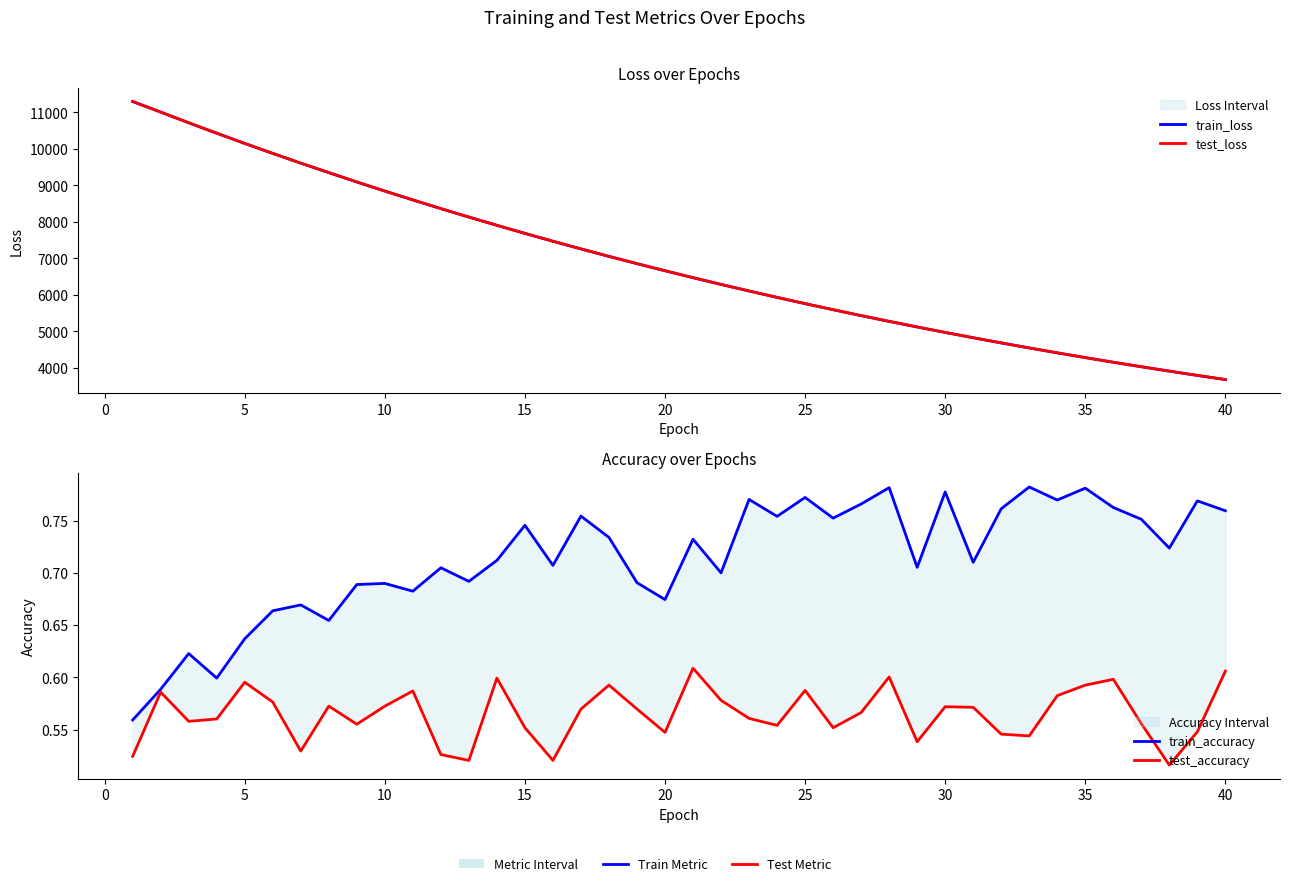

List the series in order of their peak value, highest first.

test_loss, train_loss, train_accuracy, test_accuracy